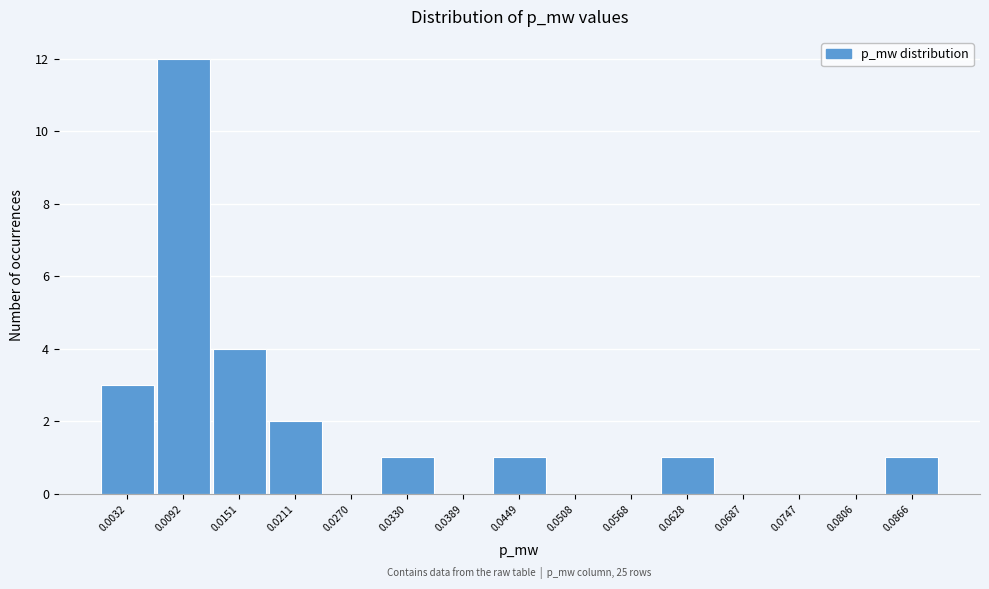

Reading left to right, transcribe all the data shown in this chart.

0.0032=3	0.0092=12	0.0151=4	0.0211=2	0.0270=0	0.0330=1	0.0389=0	0.0449=1	0.0508=0	0.0568=0	0.0628=1	0.0687=0	0.0747=0	0.0806=0	0.0866=1